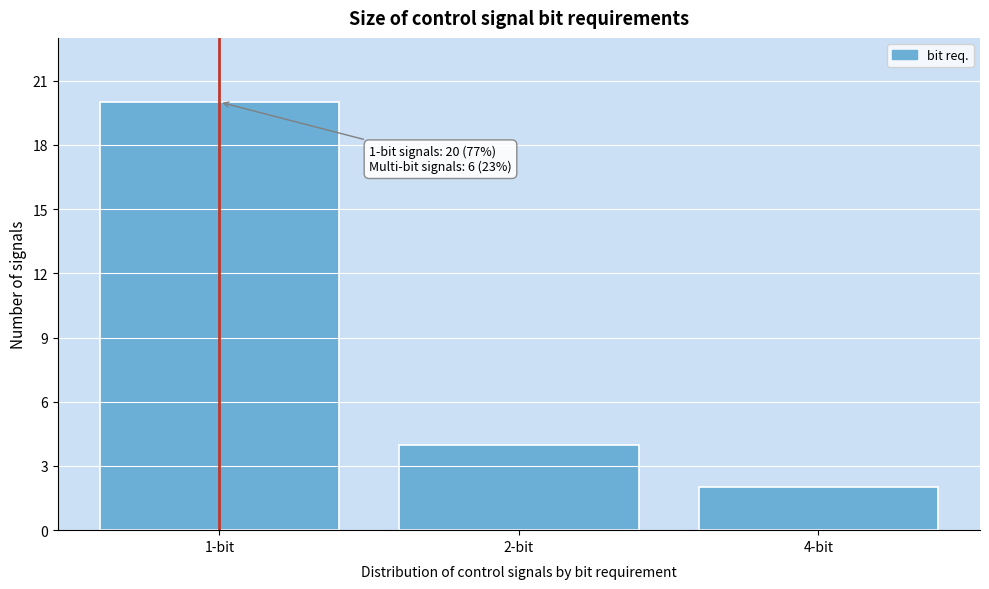

Reading left to right, transcribe all the data shown in this chart.

1-bit=20	2-bit=4	4-bit=2